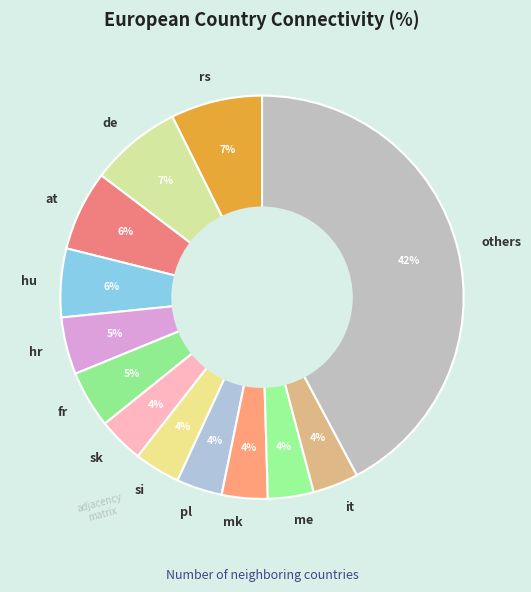

Which has a higher value, others or rs?

others